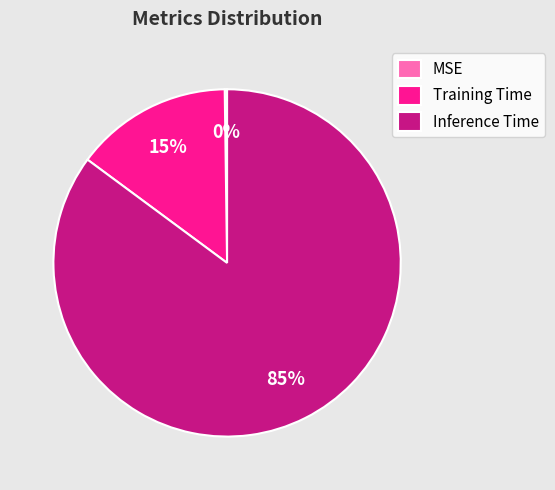

Do Training Time and Inference Time together represent more than half of the pie?

Yes